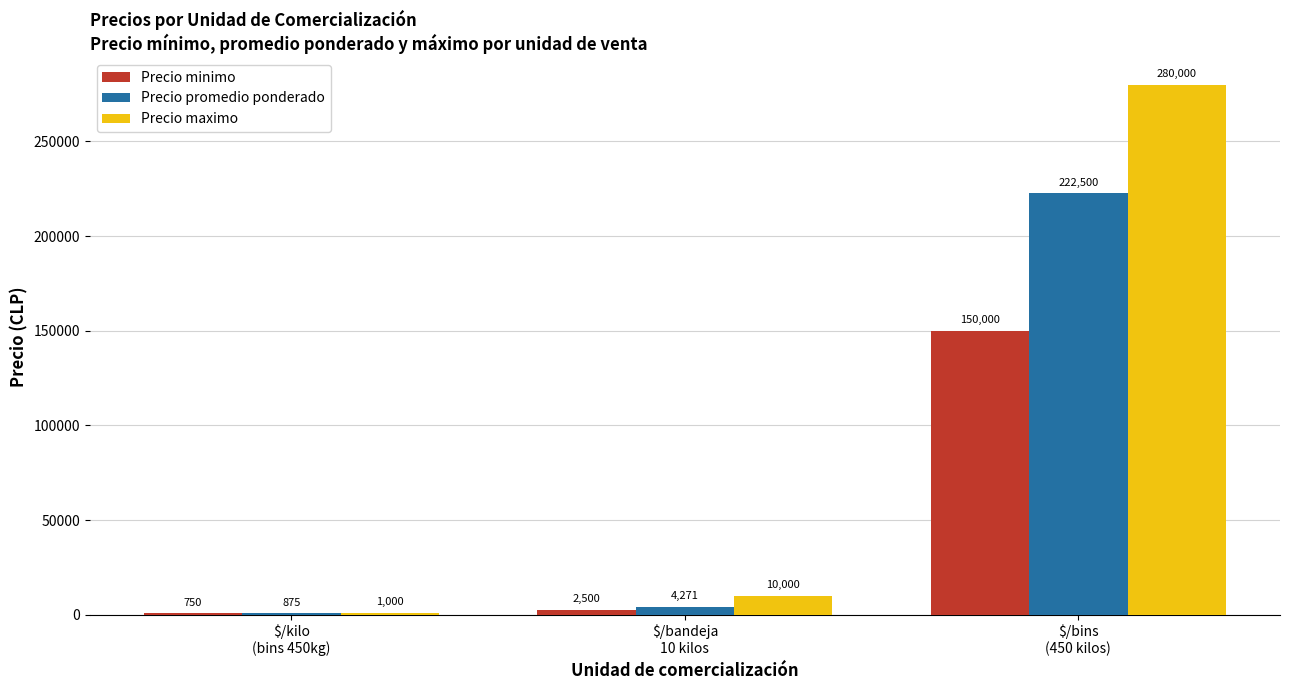

What is the total value across all series at $/kilo
(bins 450kg)?

2625